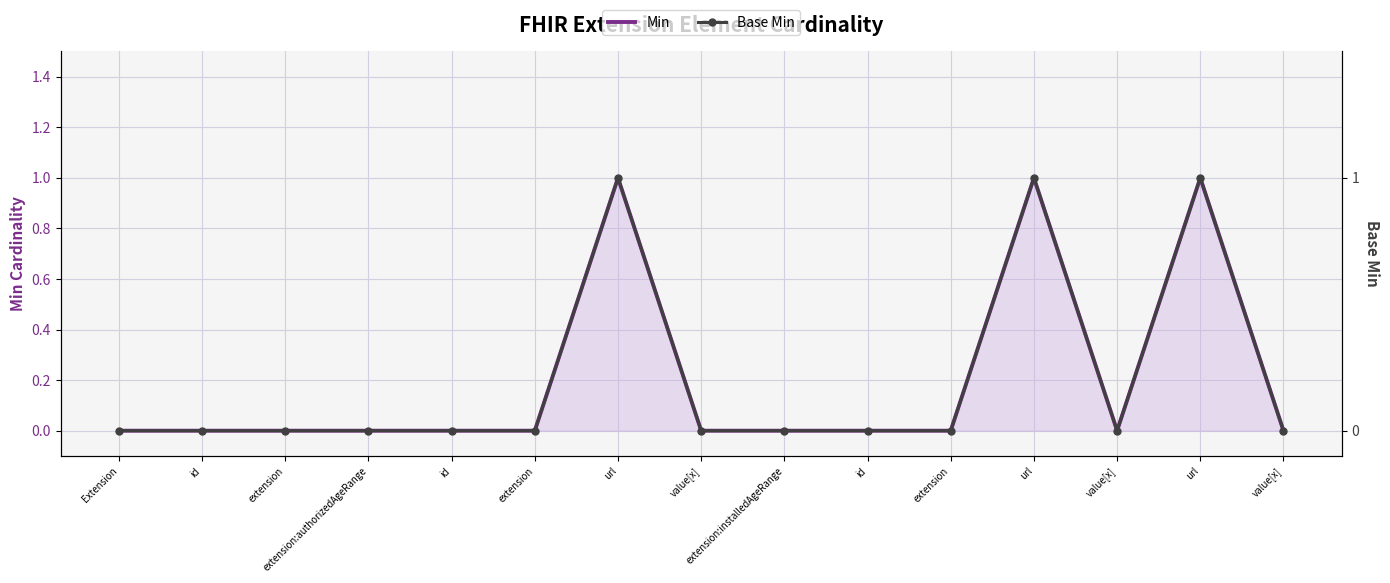

Rank the series by their maximum value, from highest to lowest.

Min, Base Min